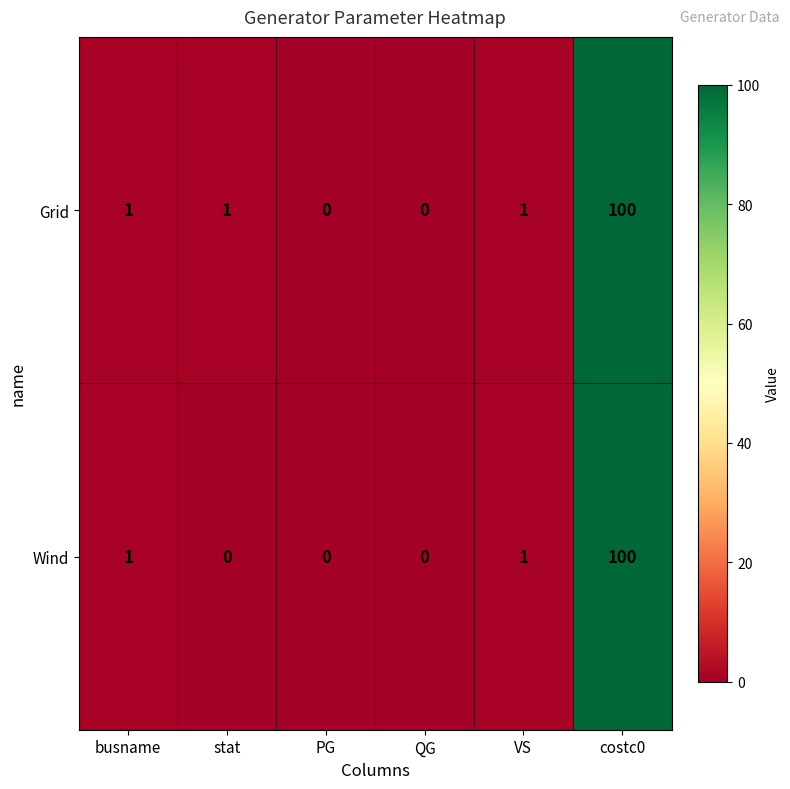

Rank the series by their average value, from highest to lowest.

Grid, Wind